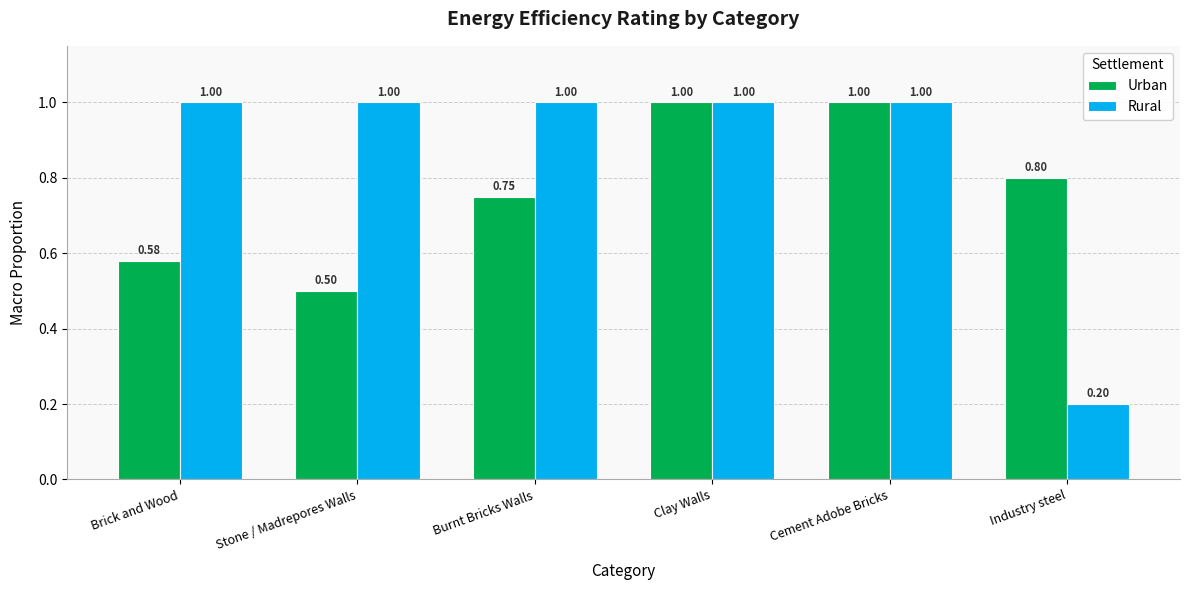

Which series has the largest total across all categories?

Rural